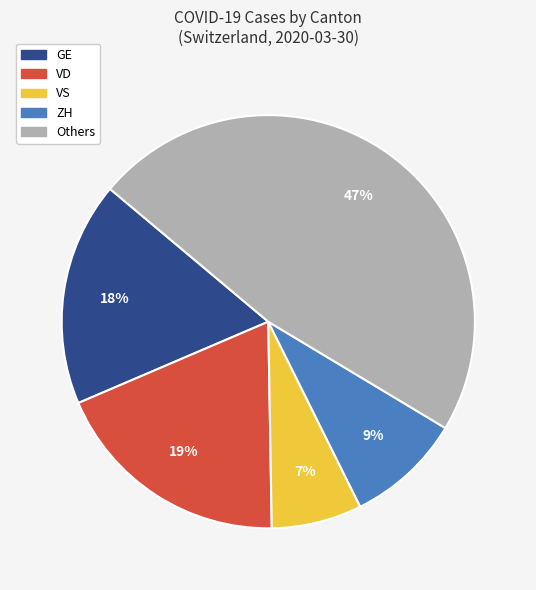

To the nearest percent, what is the average slice percentage?

20%